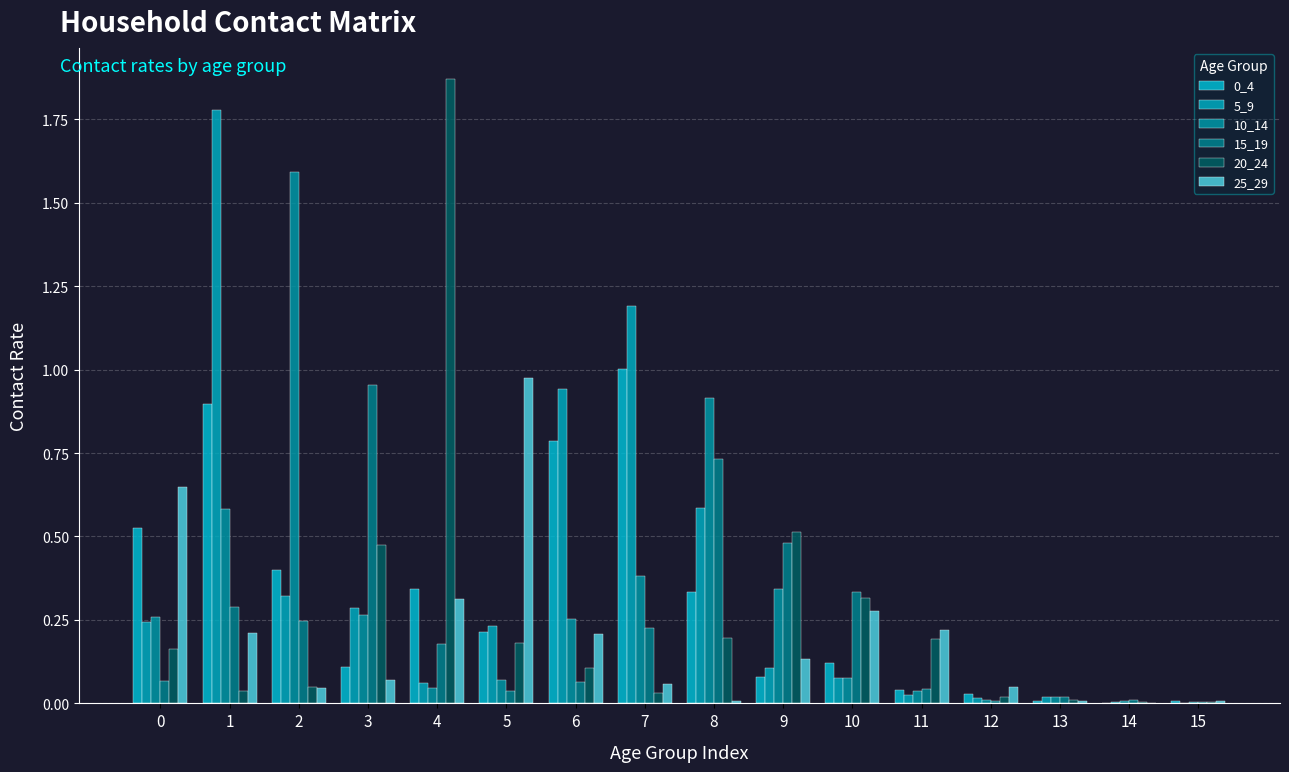

At which label is 20_24 closest to 0?

14